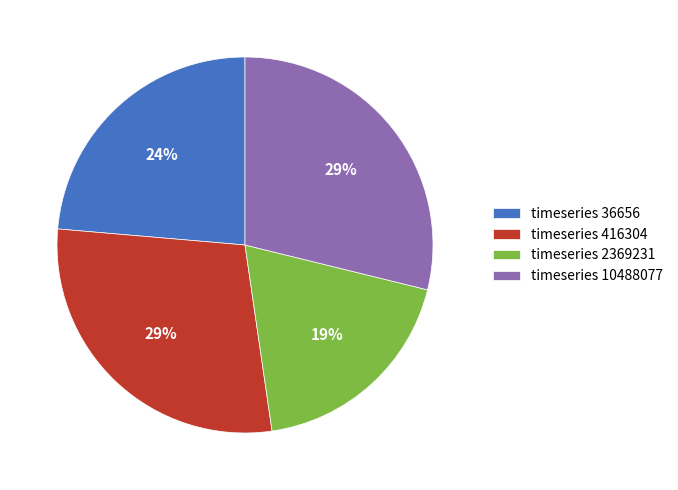

Is there a majority slice in this chart?

No